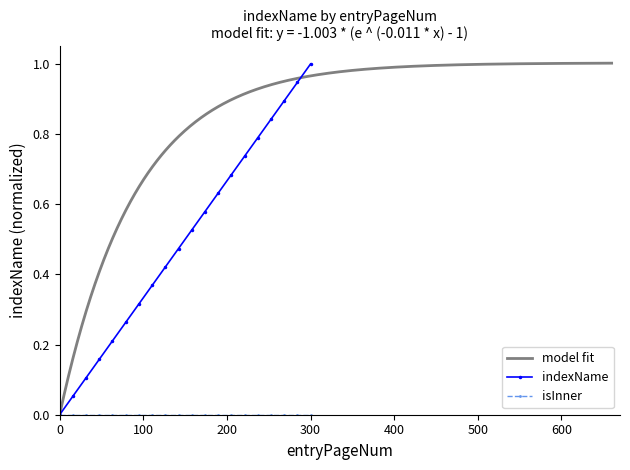

True or false: indexName has a value of 1.5 at 300.

False